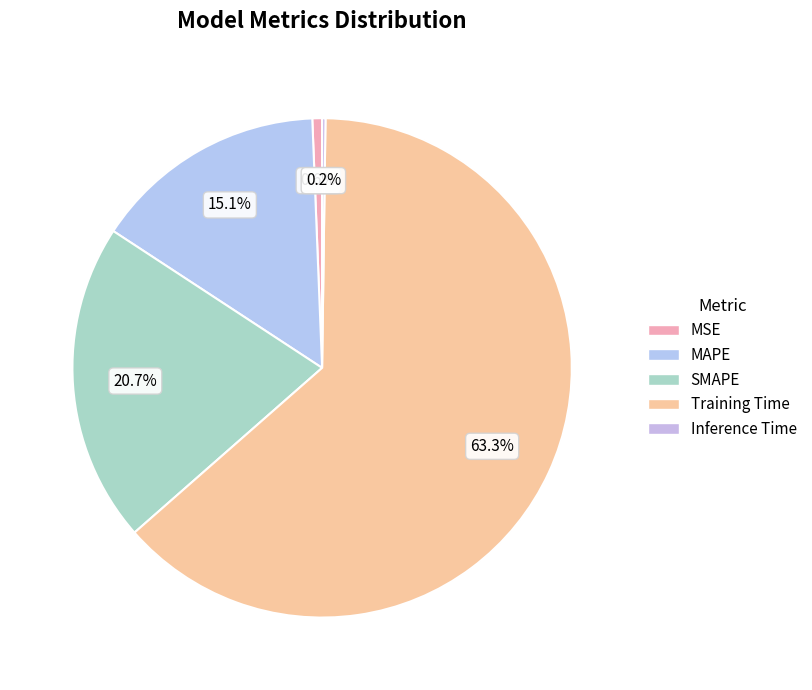

To the nearest percent, what percentage of the pie is MSE?

1%